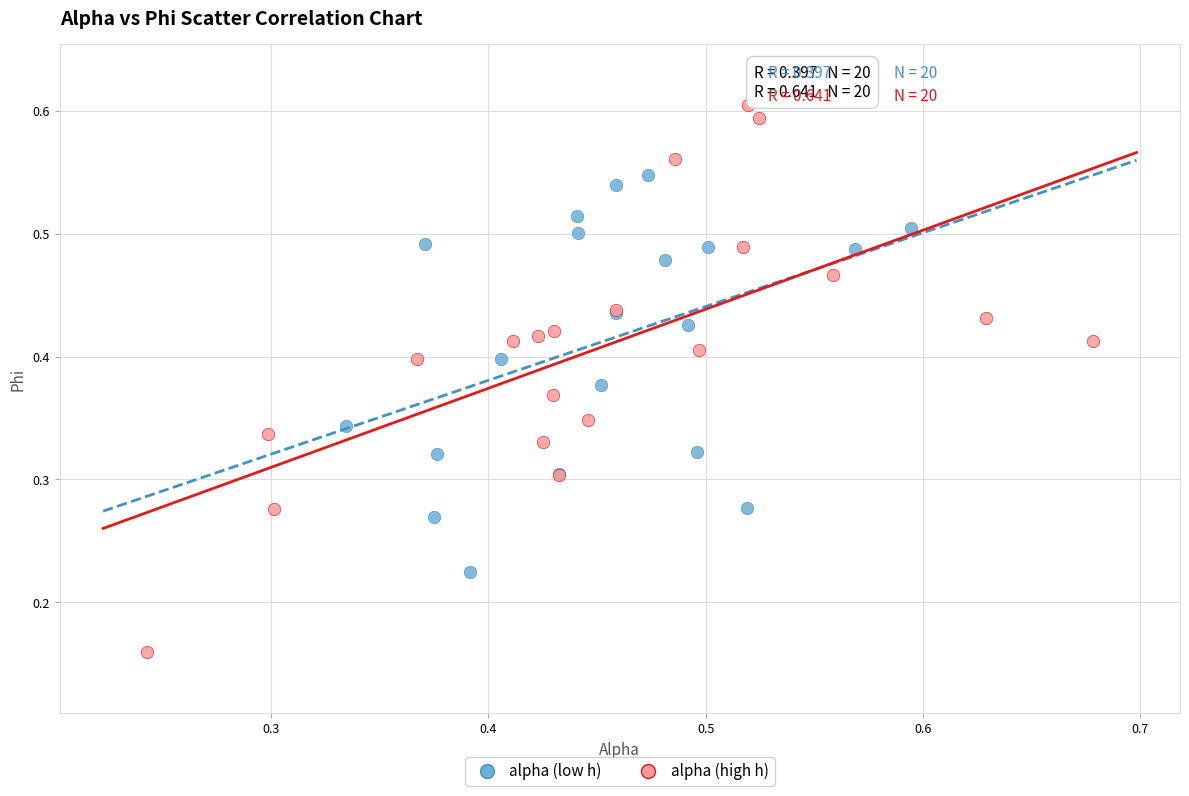

Which series reaches the minimum Y coordinate?

alpha (high h)